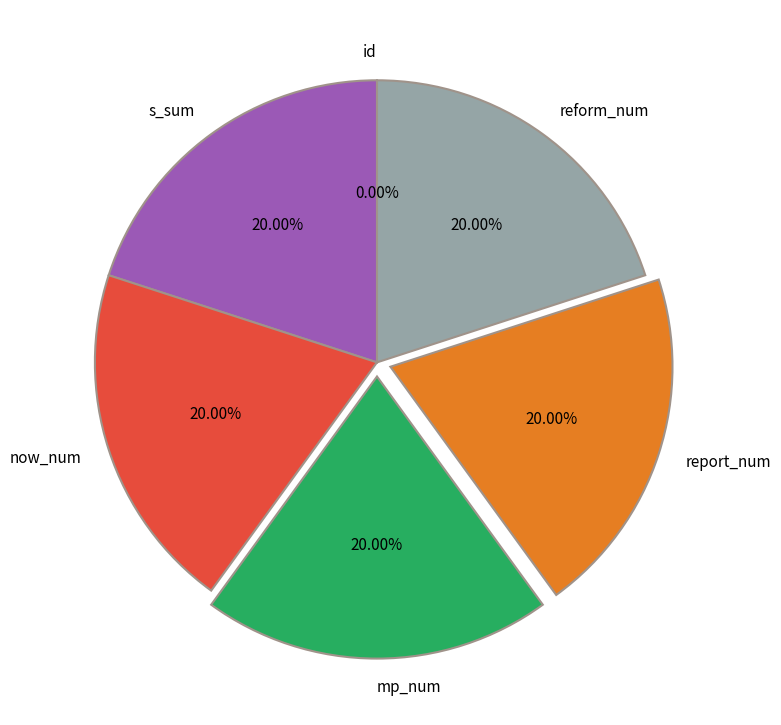

To the nearest percent, what portion does now_num represent?

20%